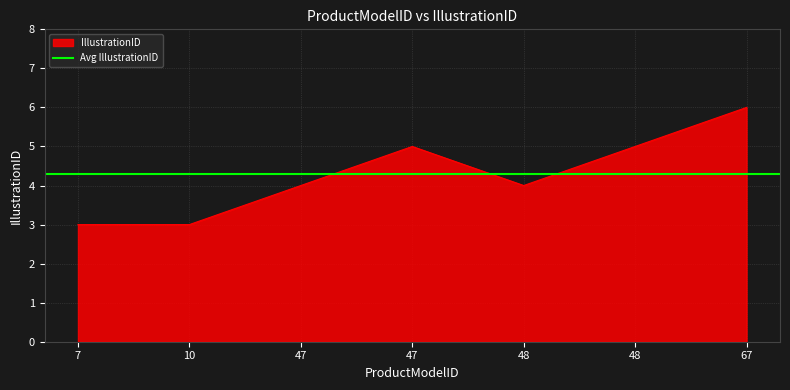

How many lines are shown in the chart?

1